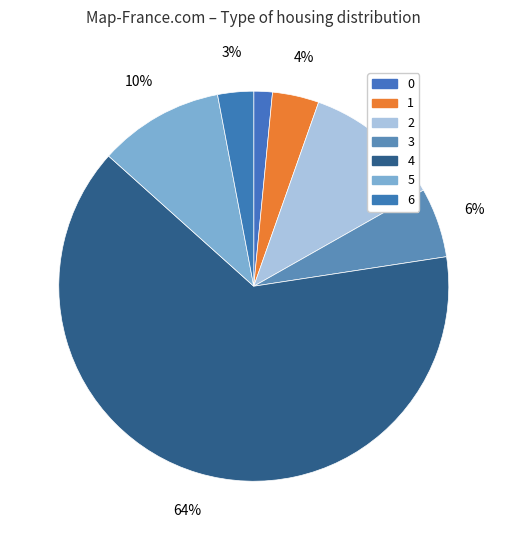

Count the number of slices in the pie.

7